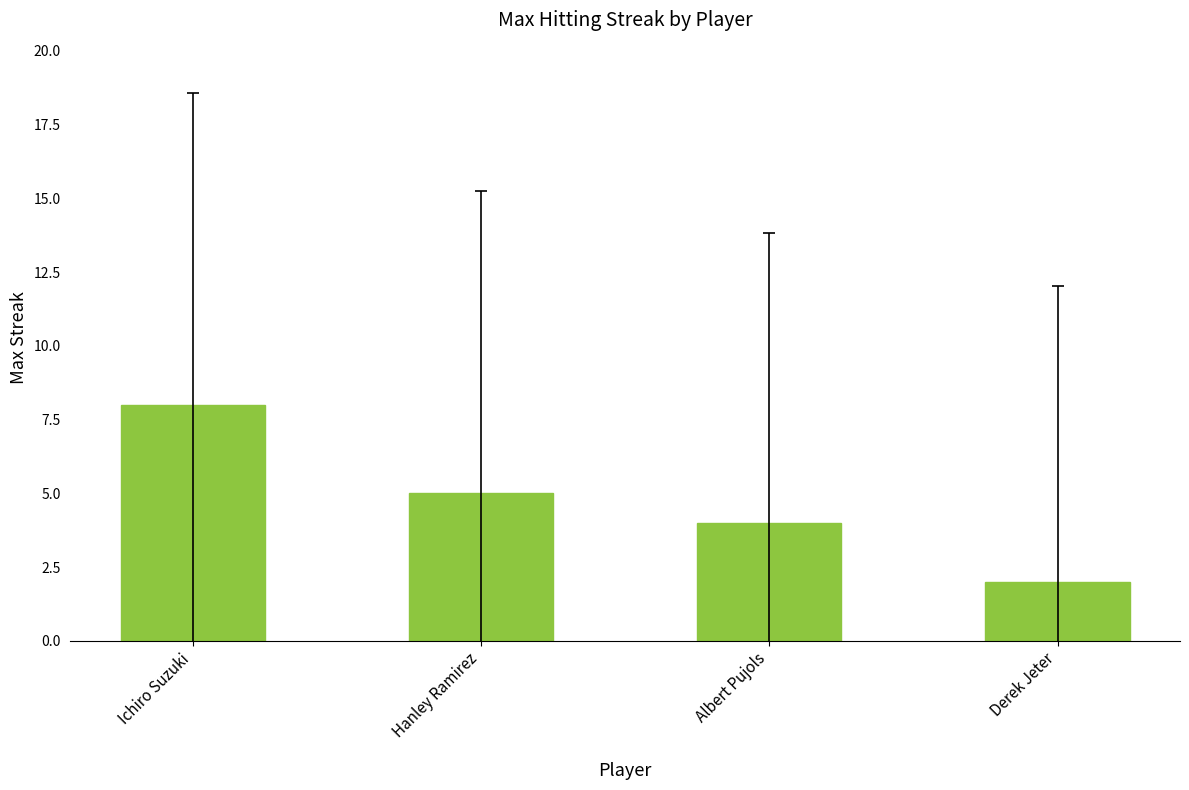

How many values are below 5?

2